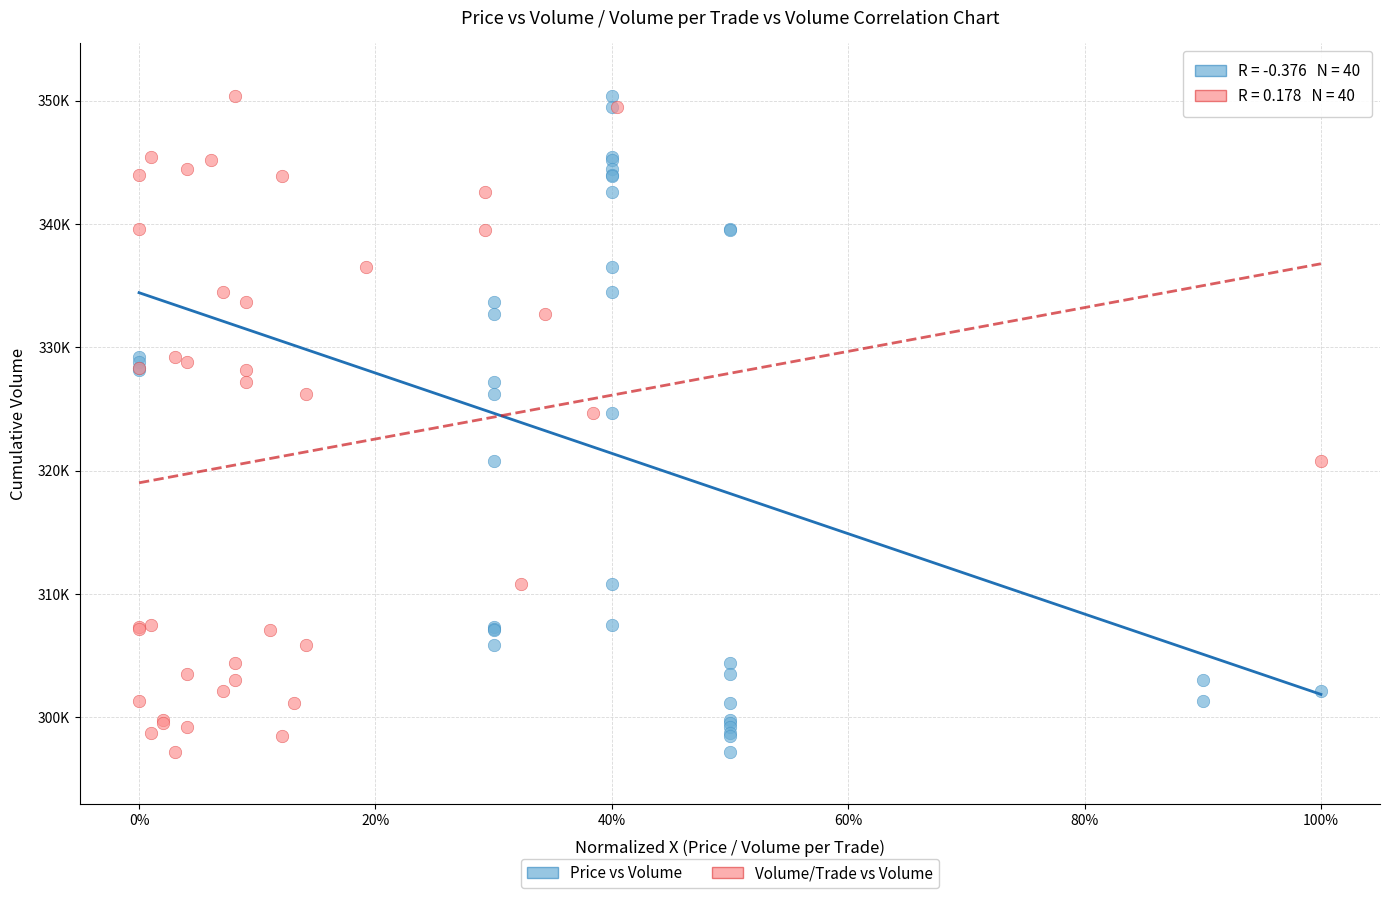

What are all the series names shown in the legend?

Price vs Volume, Volume/Trade vs Volume